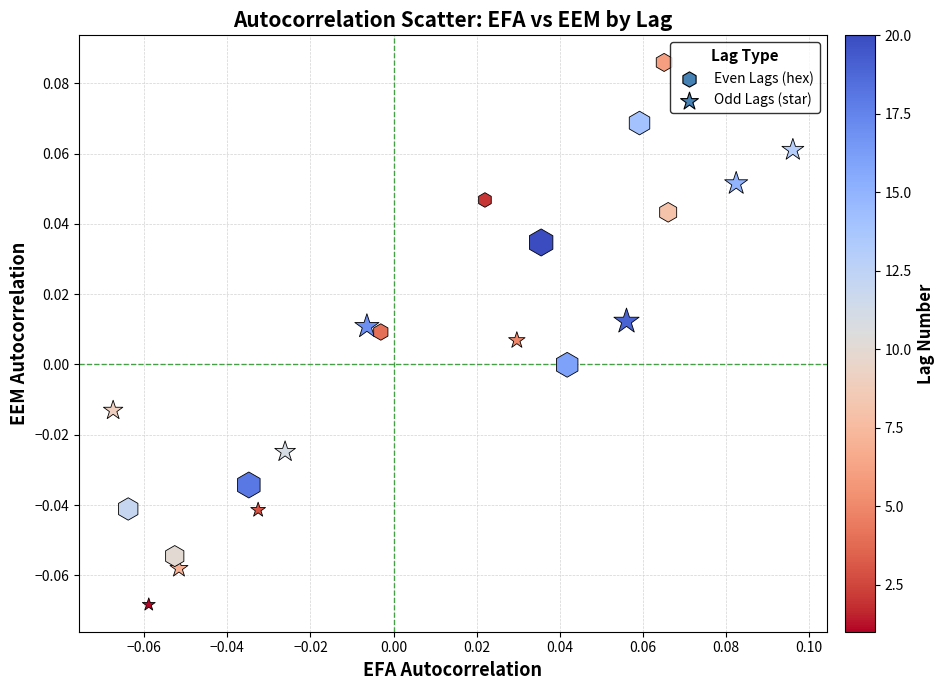

Which series reaches the minimum Y coordinate?

Odd Lags (star)